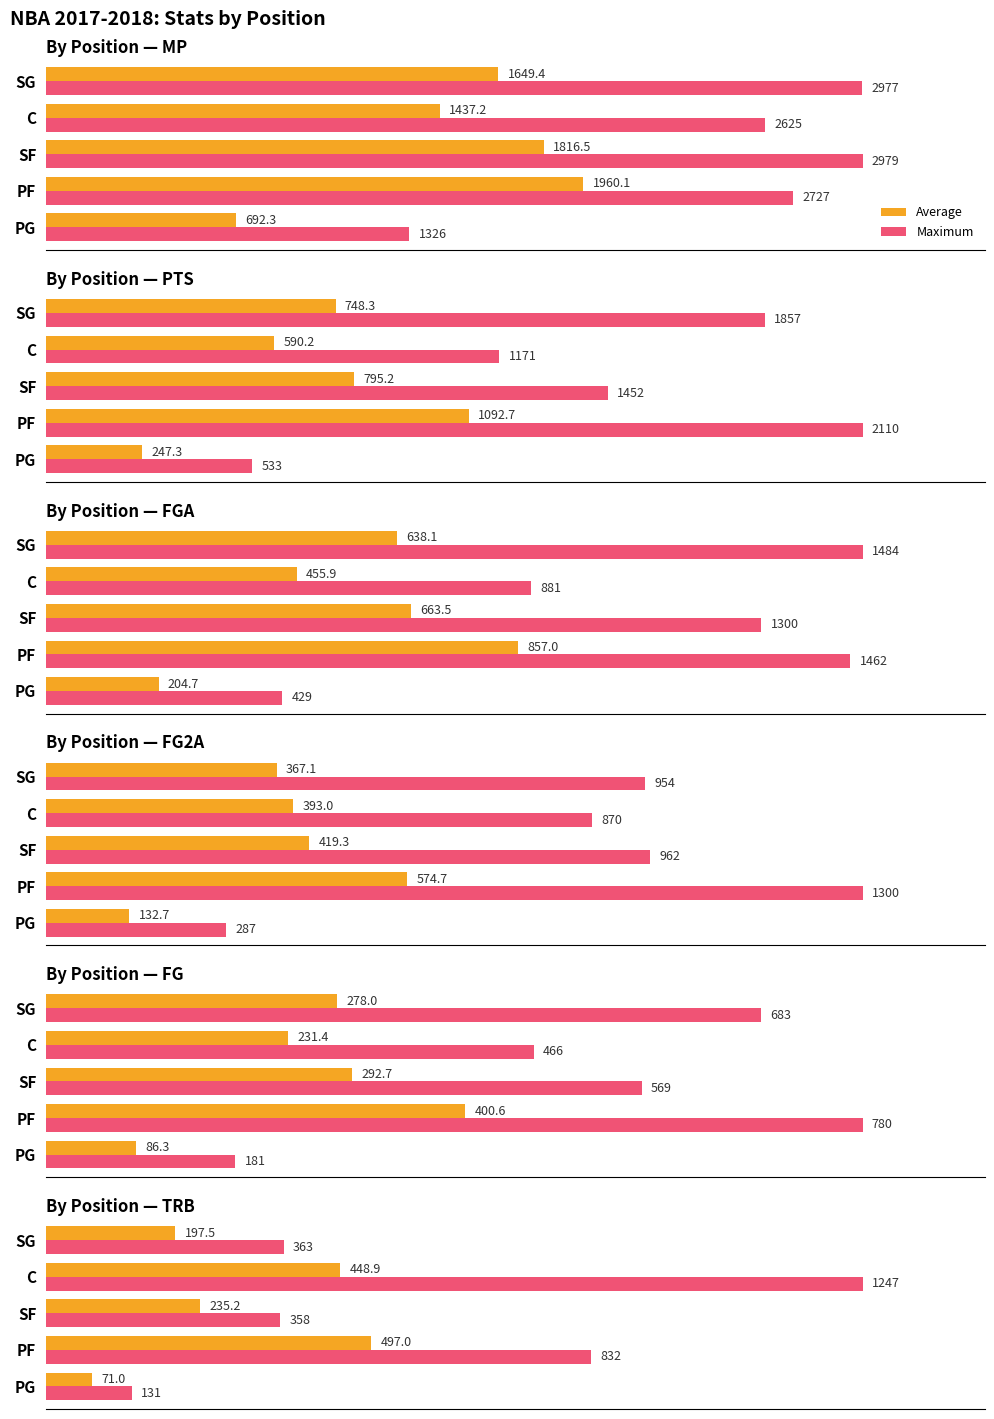

Rank the series by their average value, from highest to lowest.

Maximum, Average